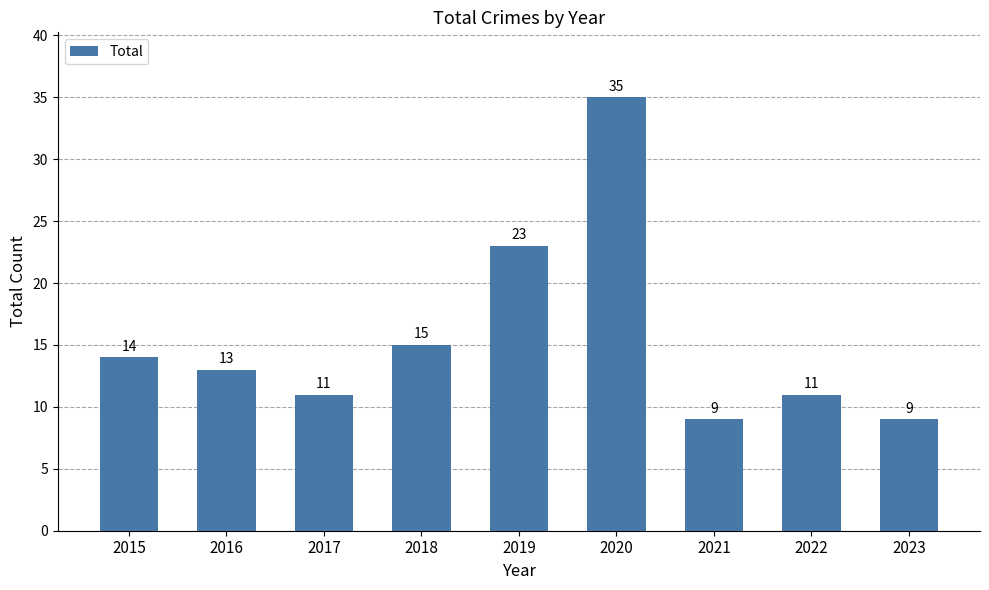

What is the maximum value shown in the chart?

35